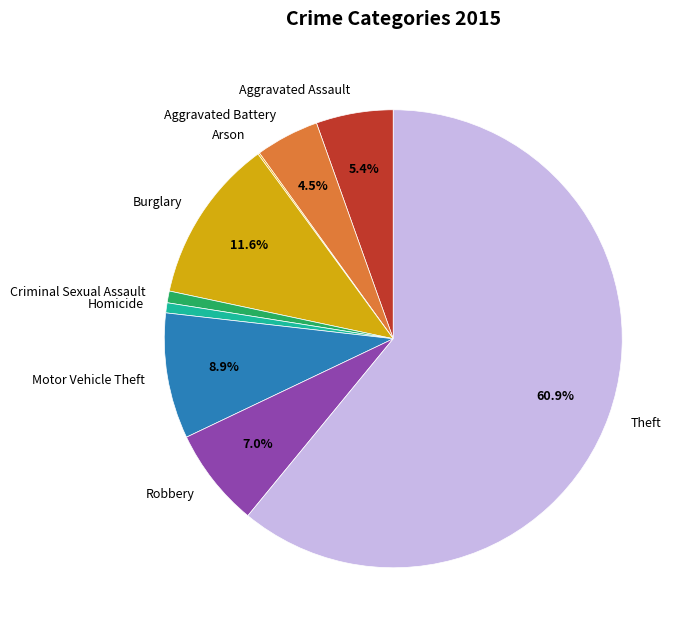

What is the ratio of the value at Aggravated Battery to the value at Homicide?

6.3